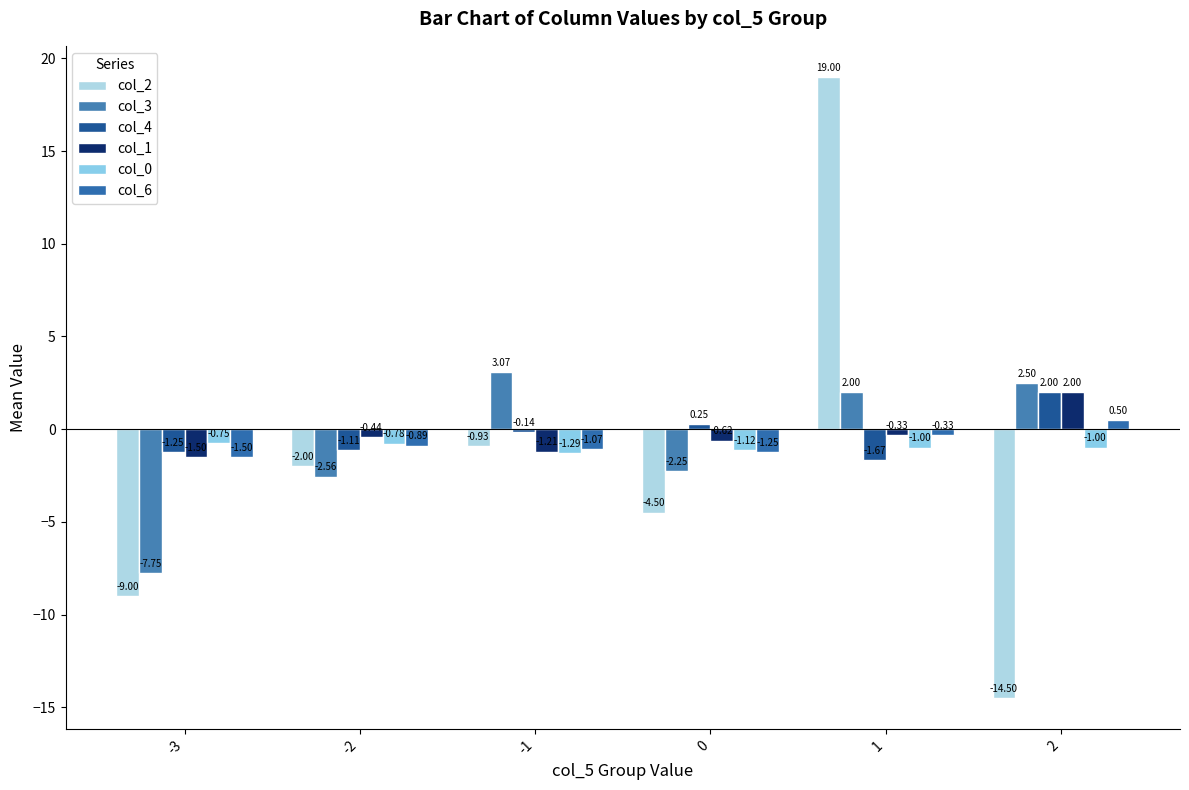

Is it true that col_4 equals -0.8 at -2?

False